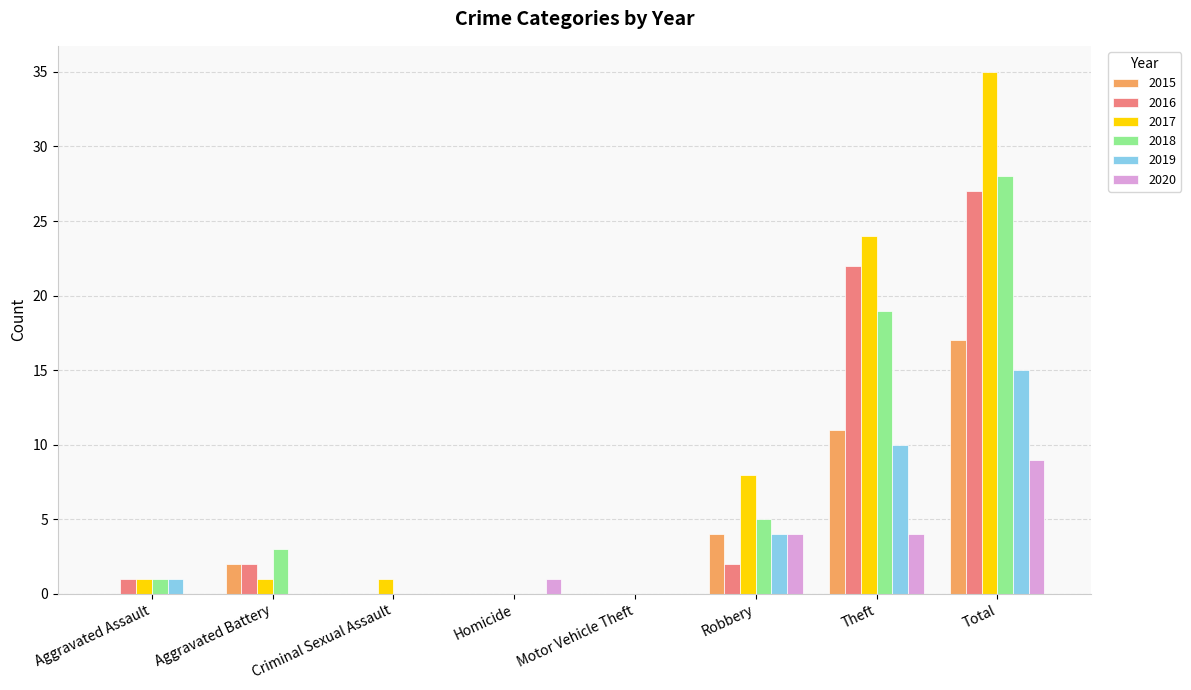

What is the total value across all series at Total?

131